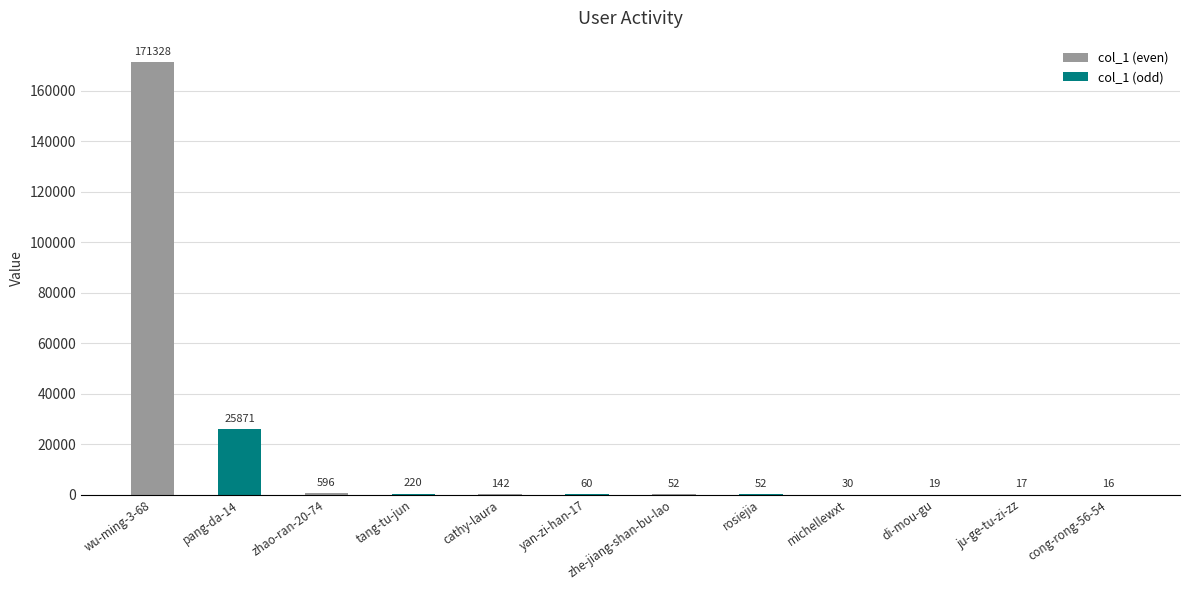

Reading left to right, list all the values displayed in this chart.

col_1 (even): 171328	596	142	52	30	17
col_1 (odd): 25871	220	60	52	19	16